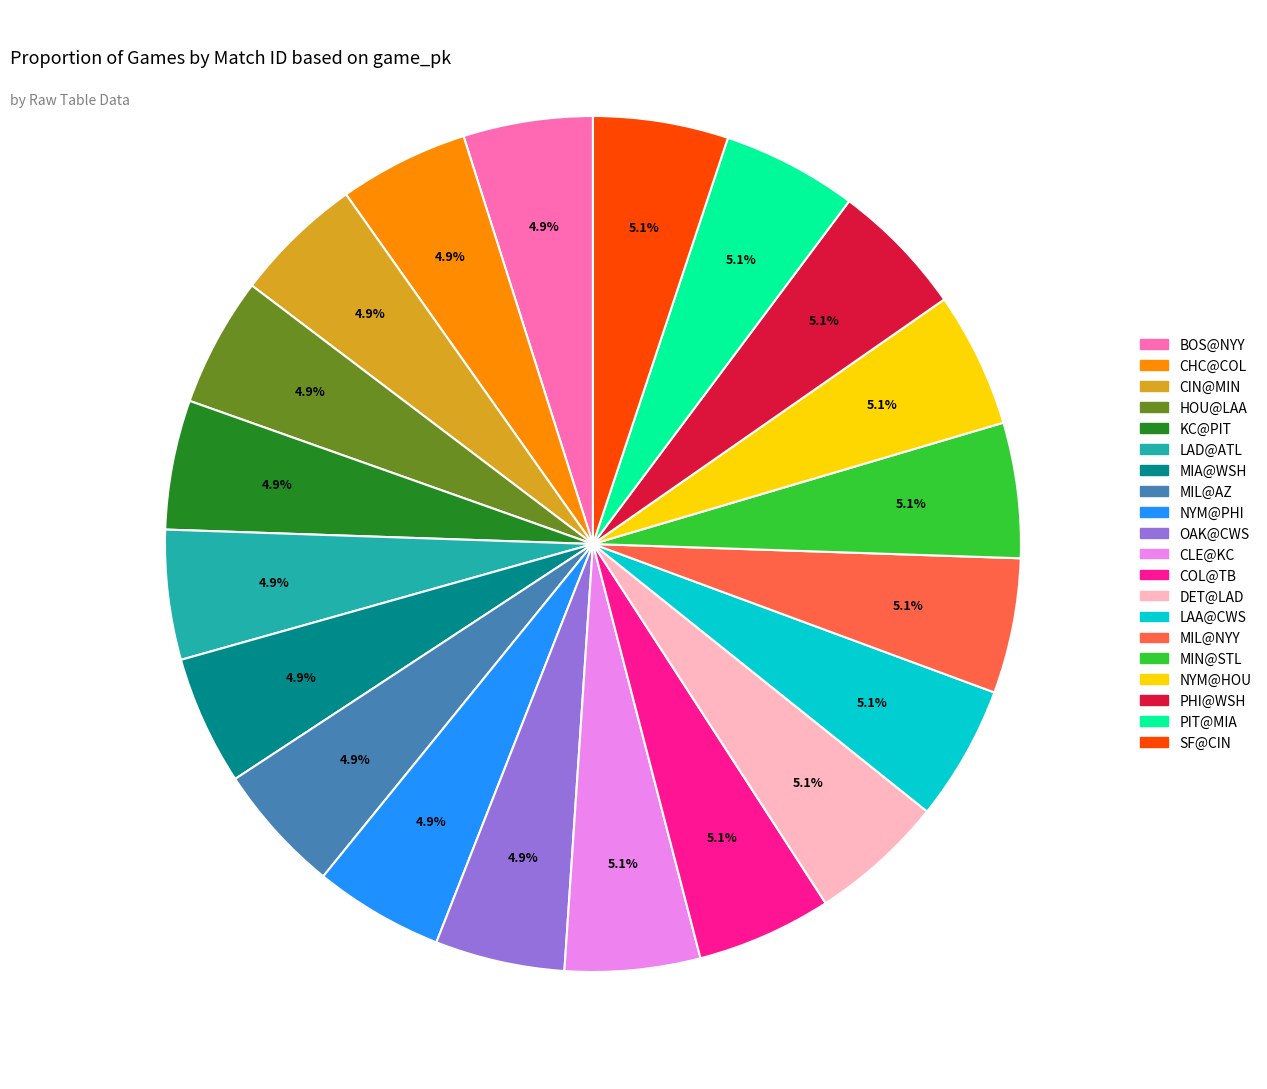

How much of the chart is everything except CIN@MIN?

95.1%